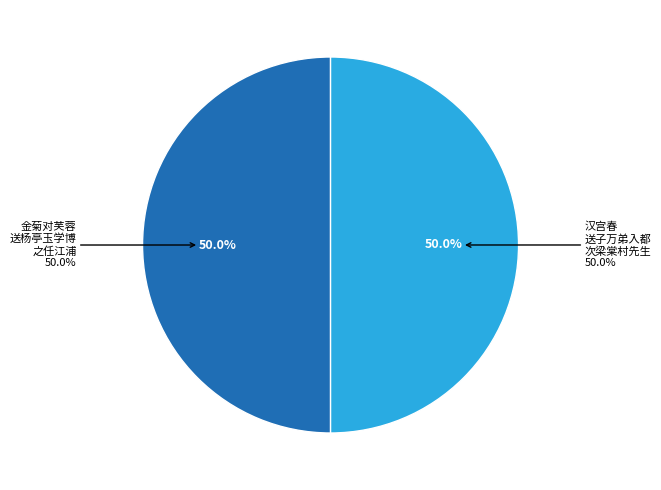

What percentage is the 汉宫春  送子万弟入都次梁棠村先生送舍弟南归原韵 slice, to the nearest percent?

50%